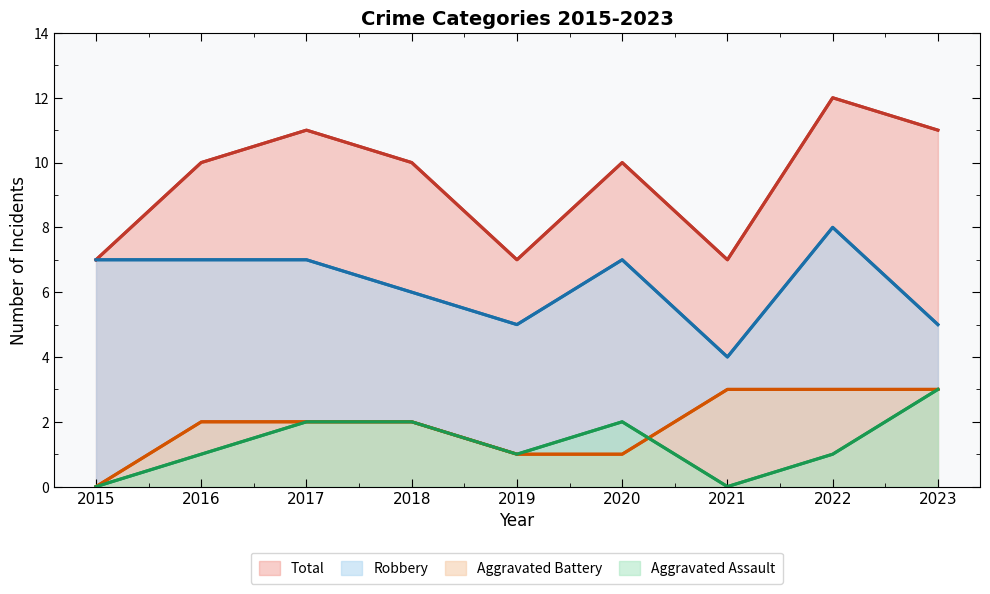

What is the total value across all series at 2020?

20